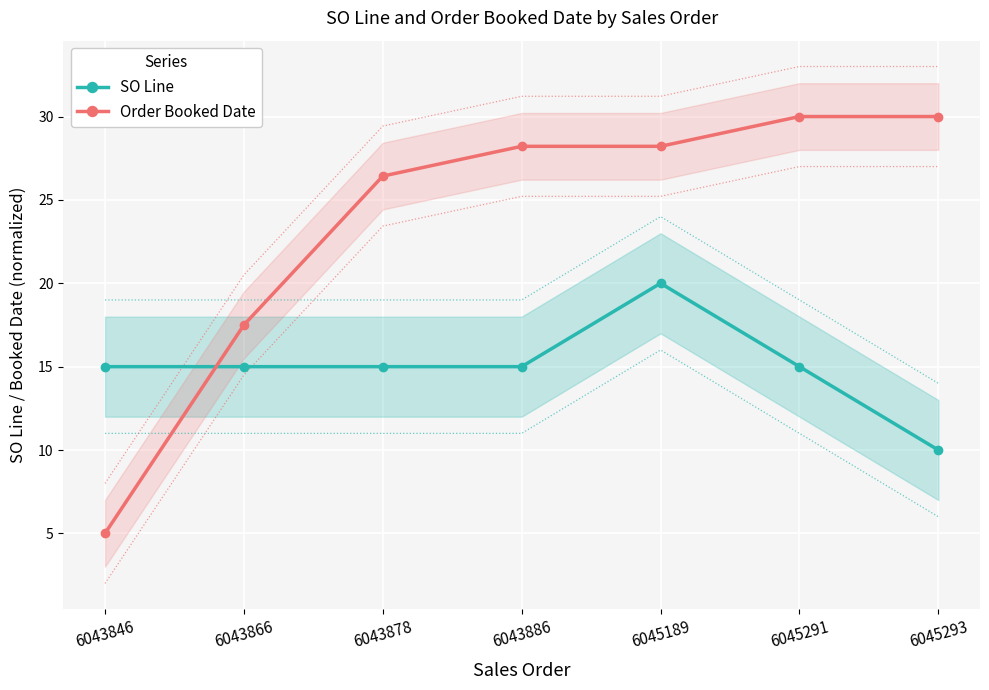

Rank the series by their maximum value, from highest to lowest.

Order Booked Date, SO Line